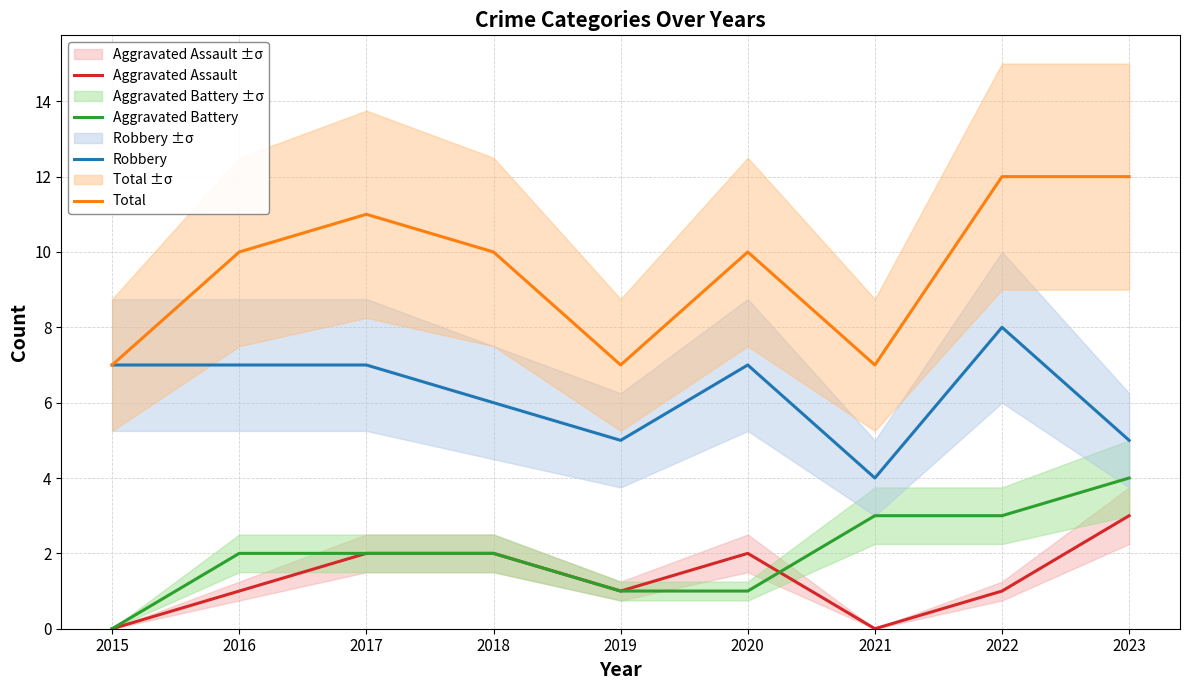

Which category has the highest value in the Aggravated Assault series?

2023